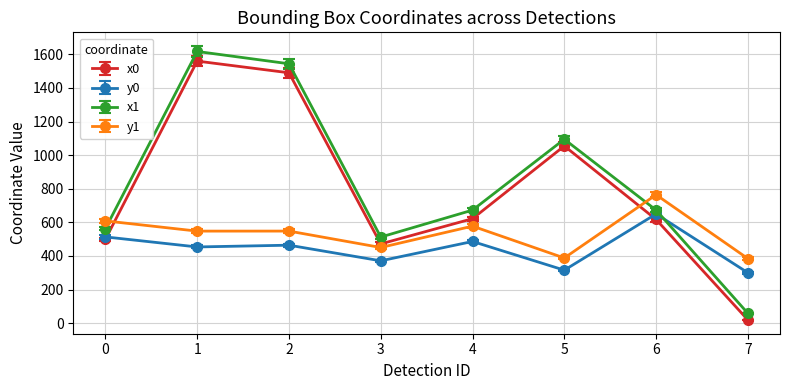

Which series has the widest spread of values?

x1